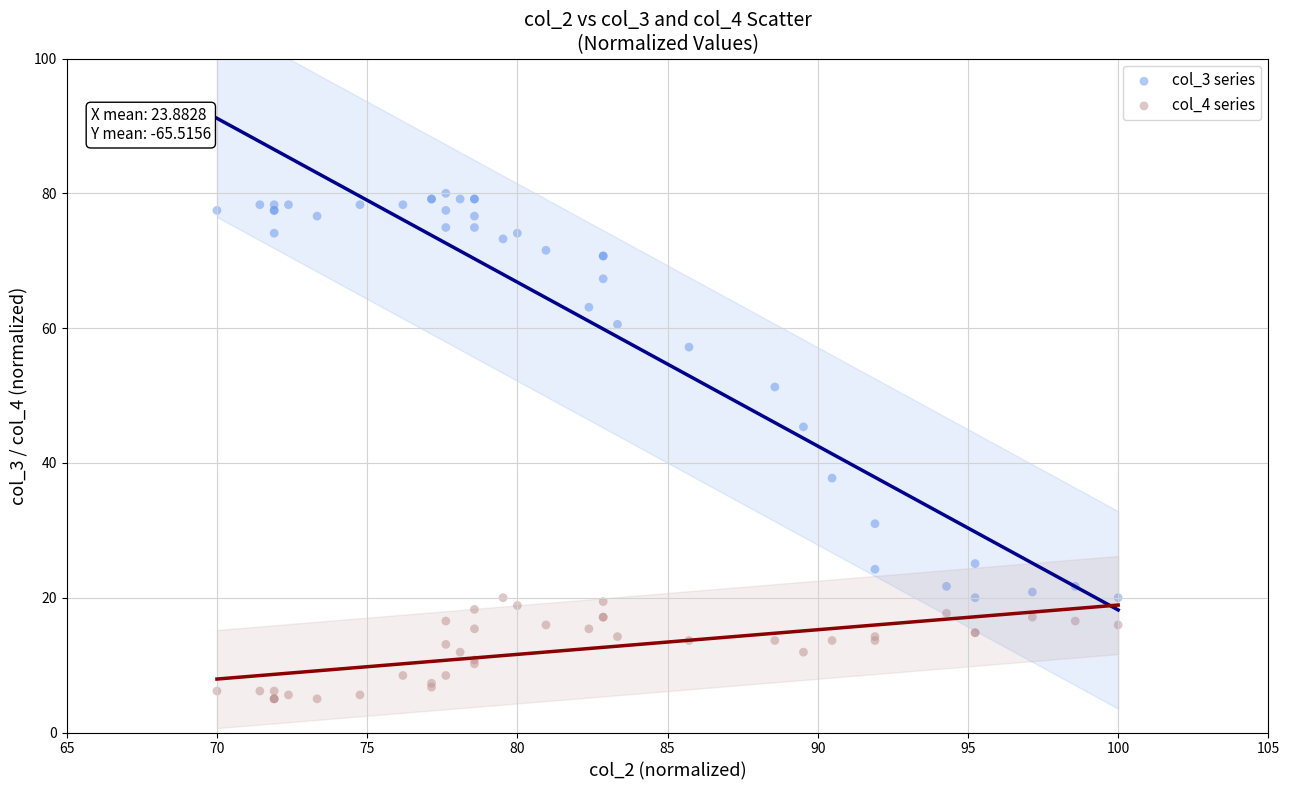

Which series contains the lowest Y value?

col_4 series